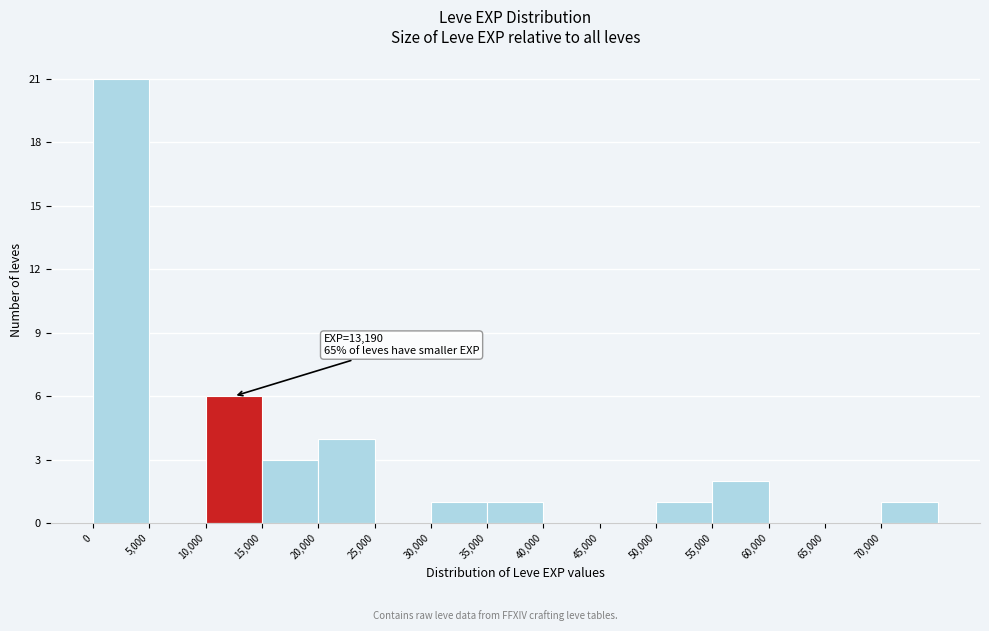

Over which range of the x-axis is the bar tallest?

0 to 5000